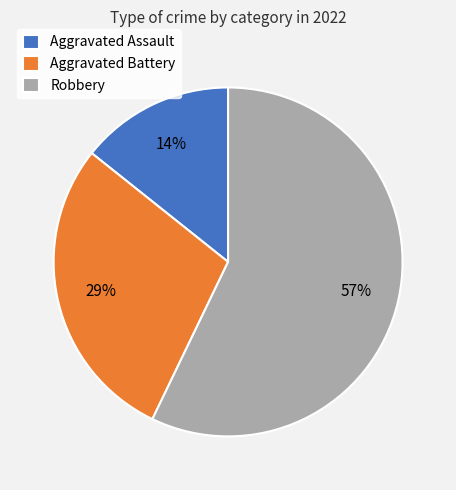

The Aggravated Assault slice represents 1% of the pie. True or false?

False